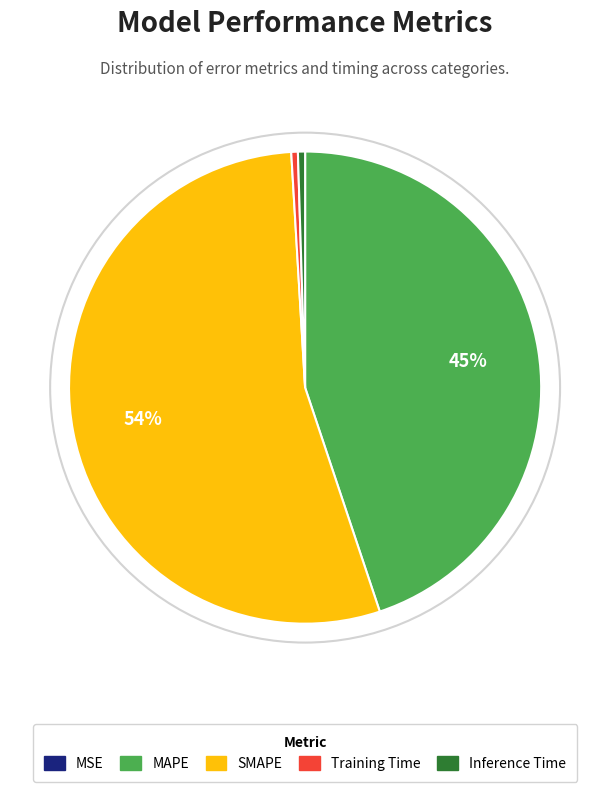

Which has a higher value, Inference Time or SMAPE?

SMAPE